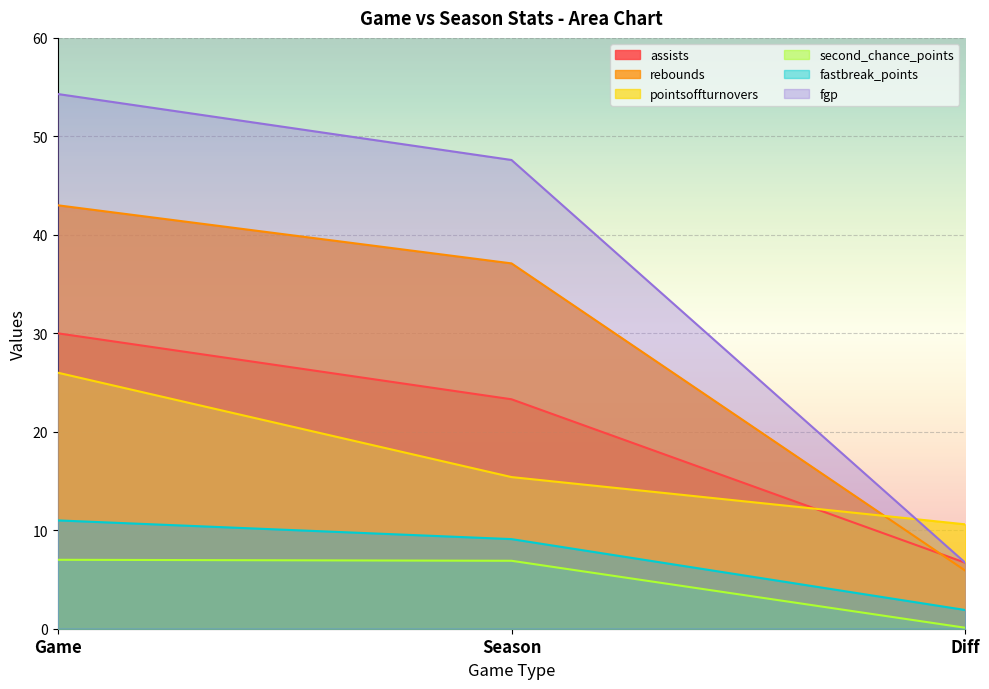

Which series has the largest total across all categories?

fgp